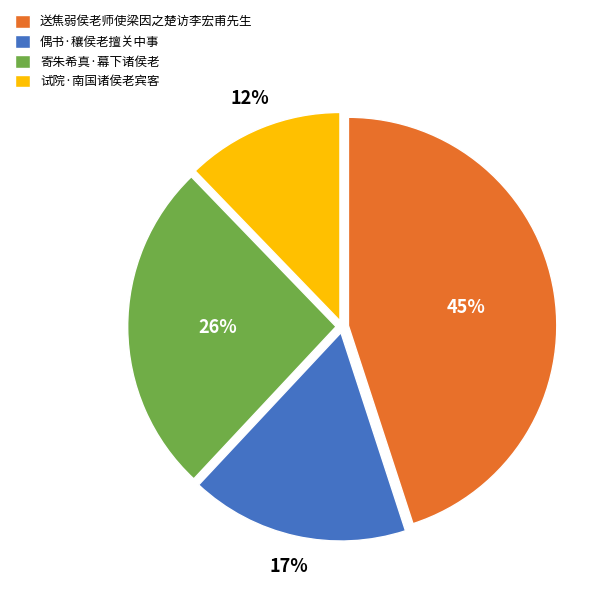

Is the sum of 试院·南国诸侯老宾客 and 偶书·穰侯老擅关中事 greater than half?

No